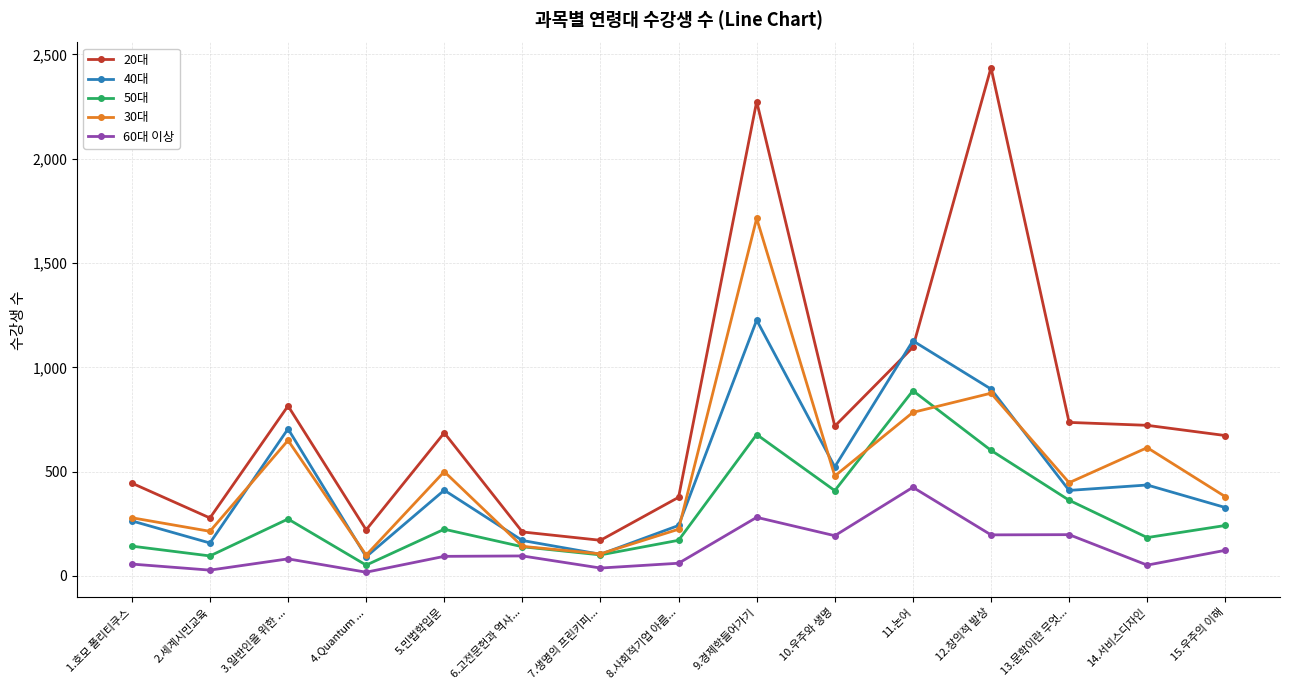

What position from the right is 6.고전문헌과 역사...?

10